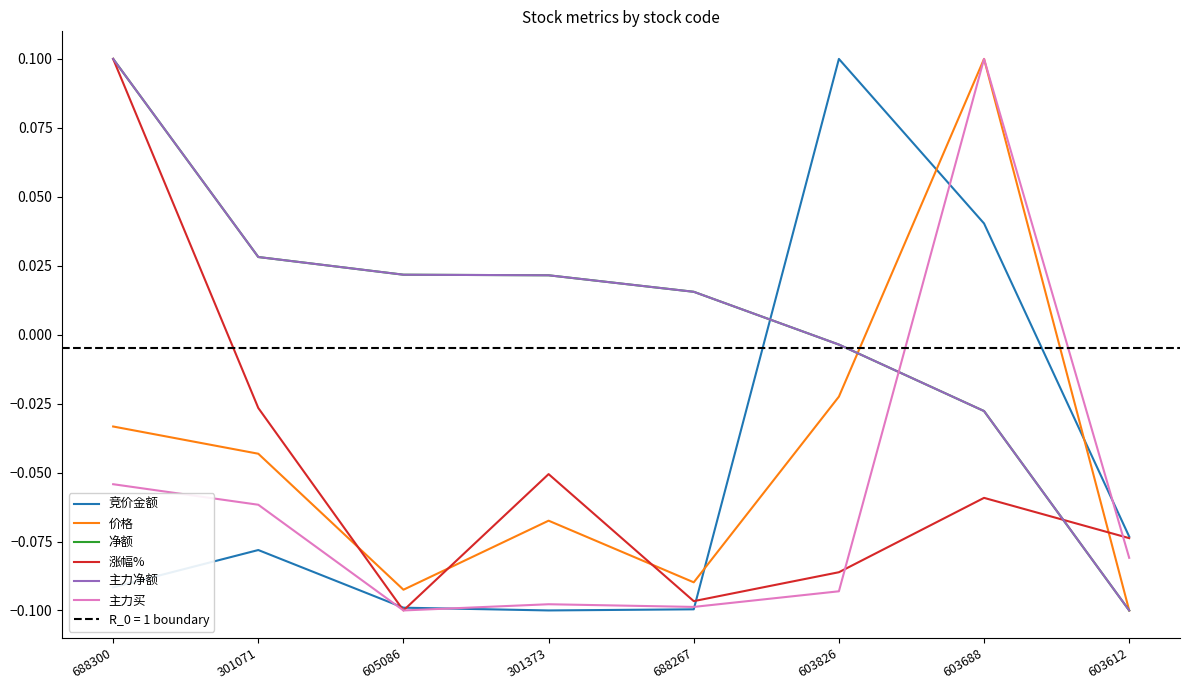

Is it true that 主力买 equals -0.1 at 603612?

False